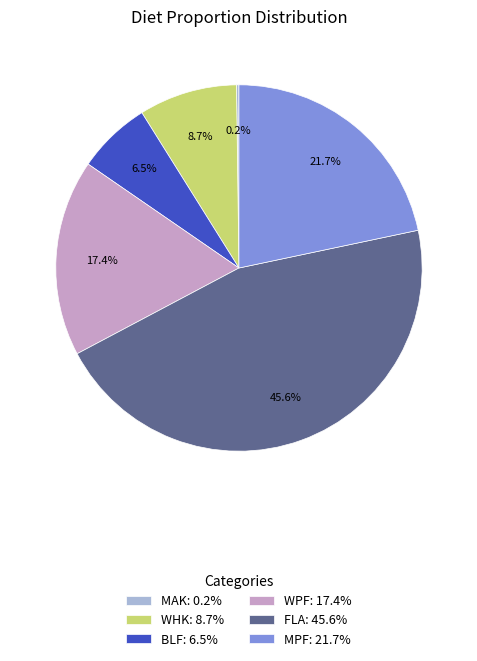

Is WHK: 8.7% the majority of the pie?

No